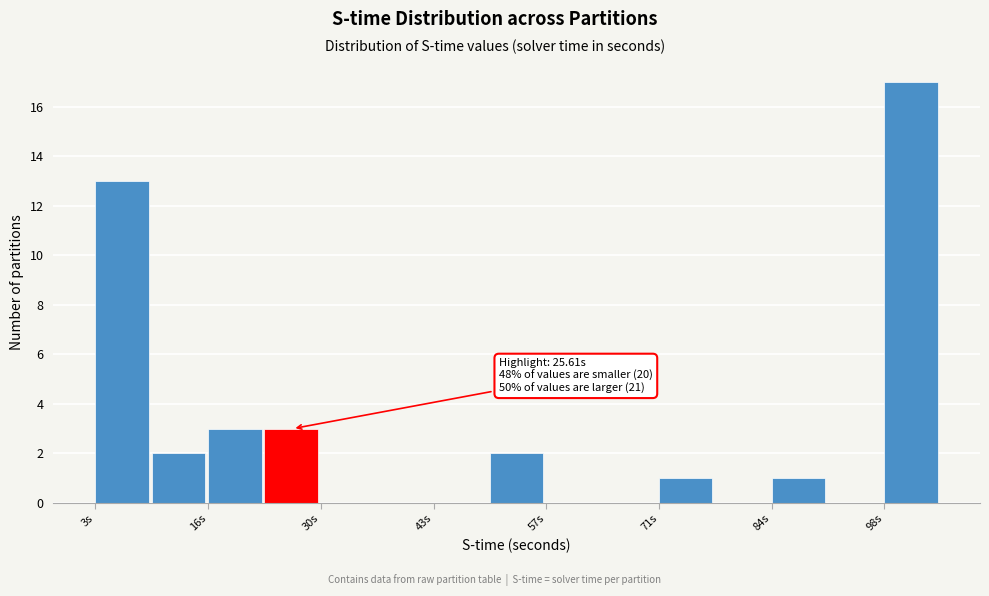

Read against the x-axis, roughly where is the centre of the tallest bar?

102